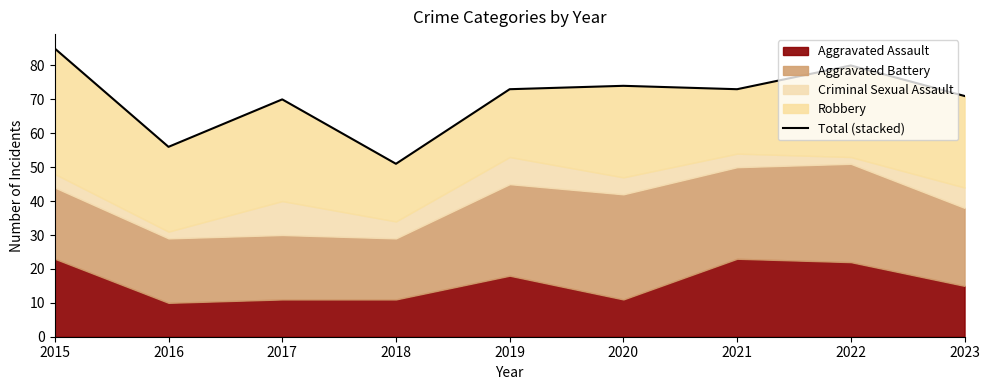

The chart shows a value of 73 at 2019. True or false?

True